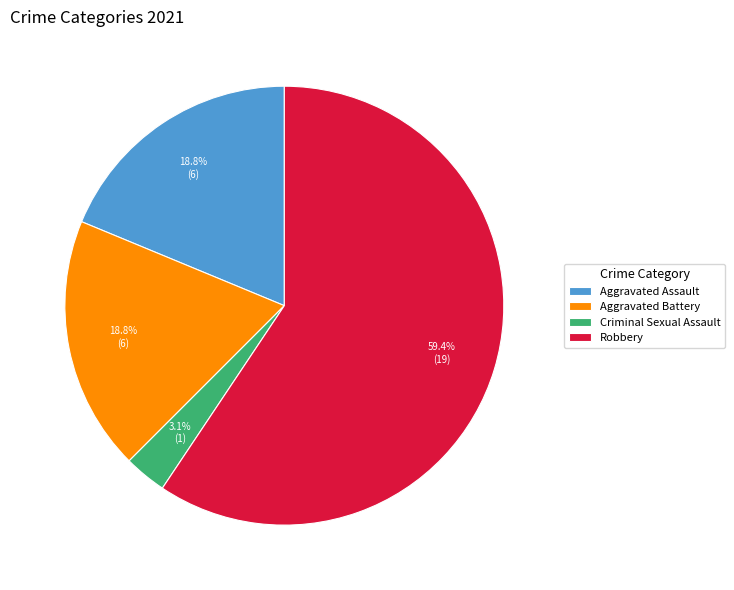

What percentage is the Criminal Sexual Assault slice, to the nearest percent?

3%